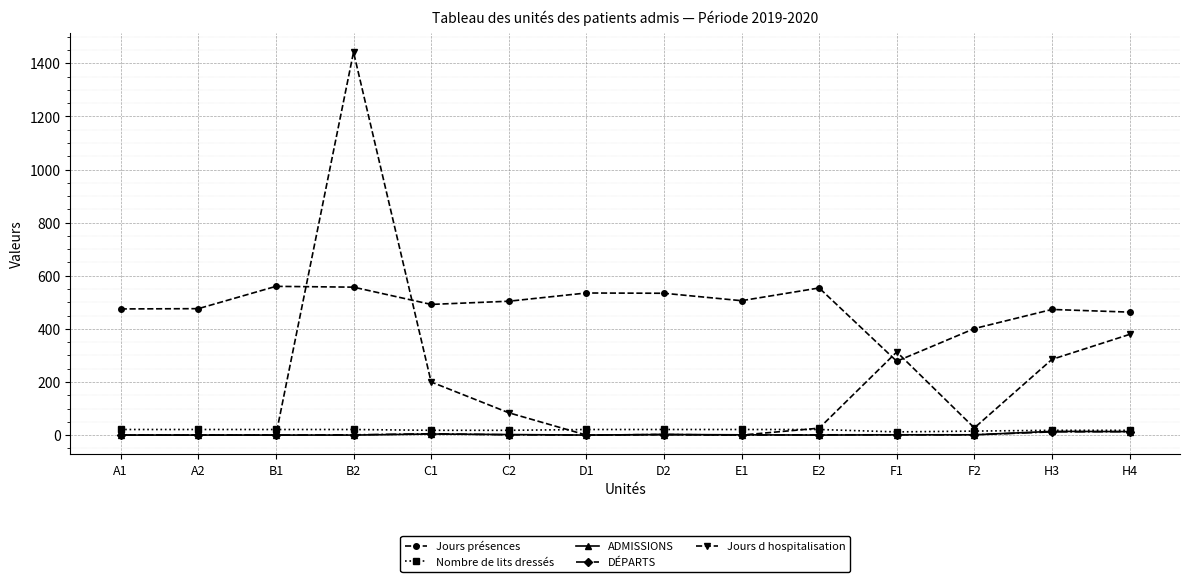

The value of Jours présences at H4 is 700. True or false?

False